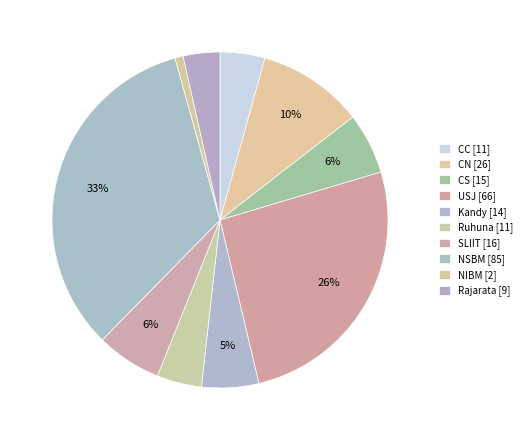

Rank the categories by value from lowest to highest.

NIBM, Rajarata, CC, Ruhuna, Kandy, CS, SLIIT, CN, USJ, NSBM